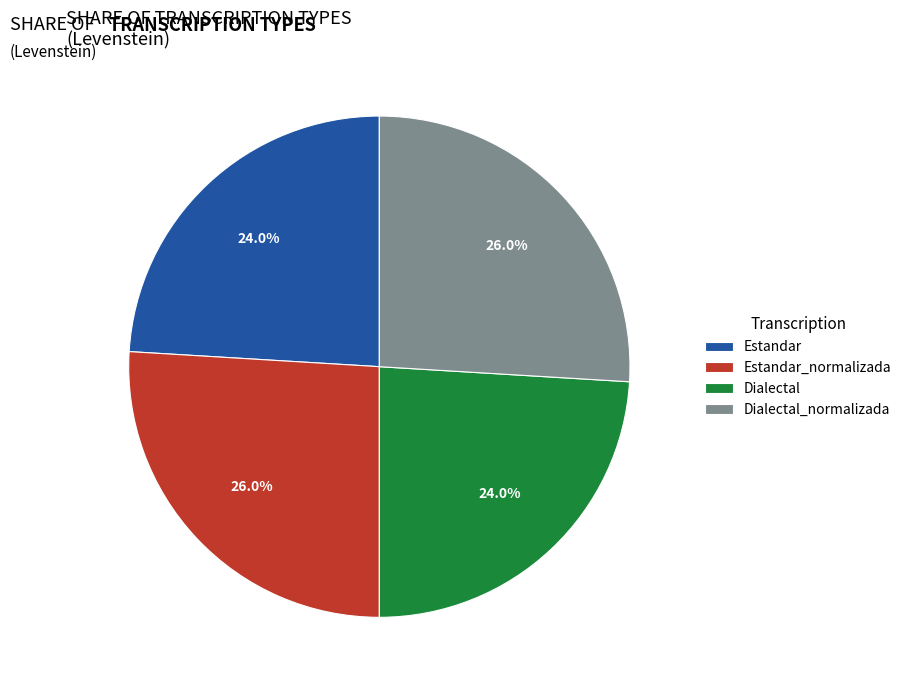

Is the sum of Dialectal and Estandar greater than half?

No